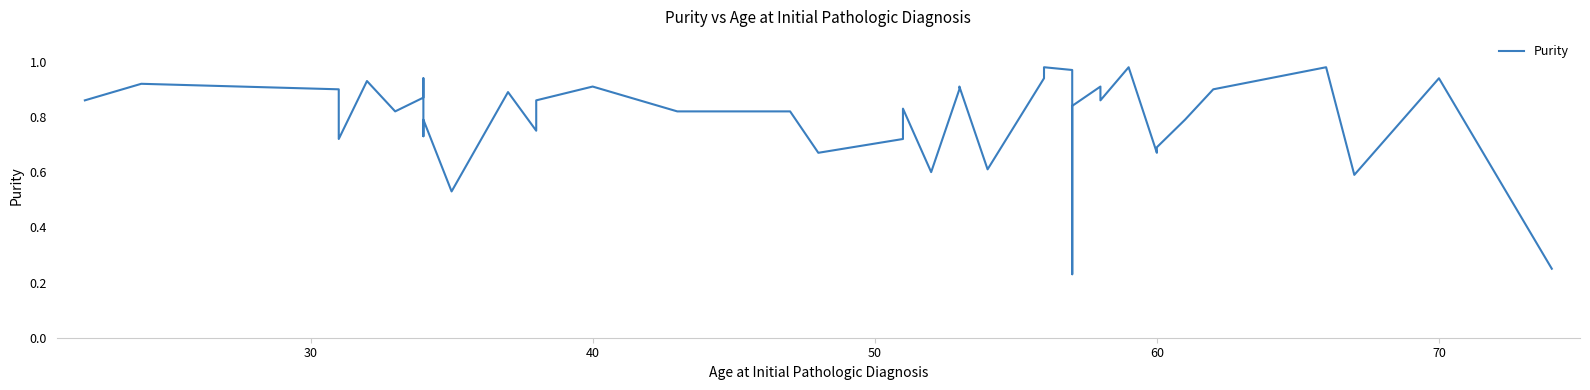

What is the value of the 23rd point from the left?

0.9